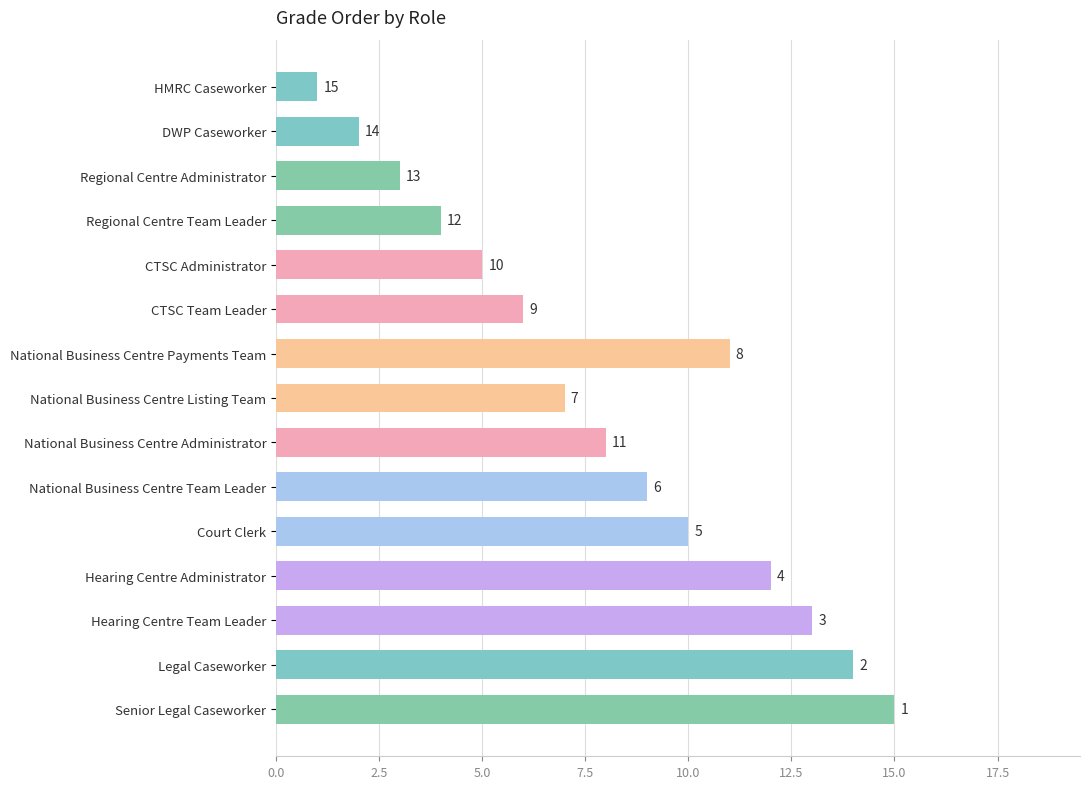

What is the average value?

8